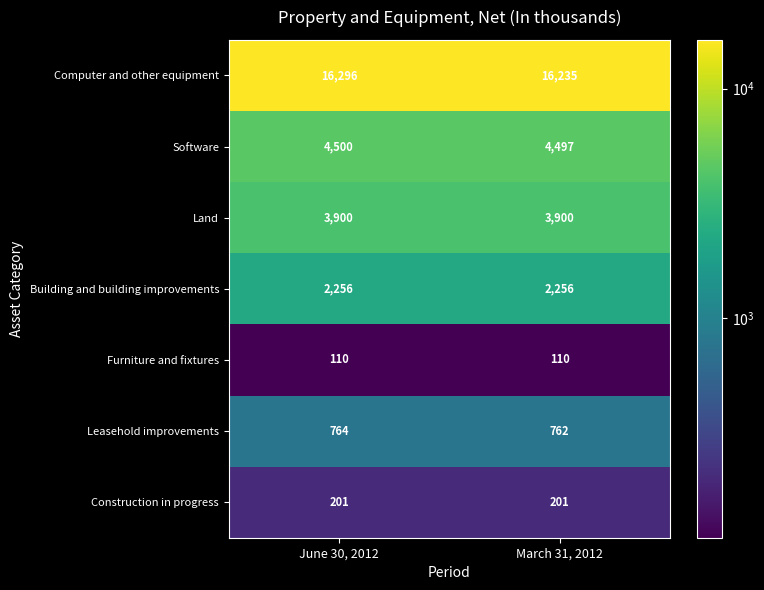

At which label does Computer and other equipment reach its peak?

June 30, 2012